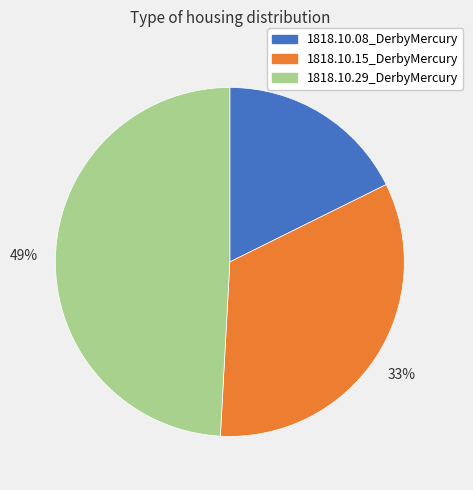

Do 1818.10.08_DerbyMercury and 1818.10.29_DerbyMercury together represent more than half of the pie?

Yes